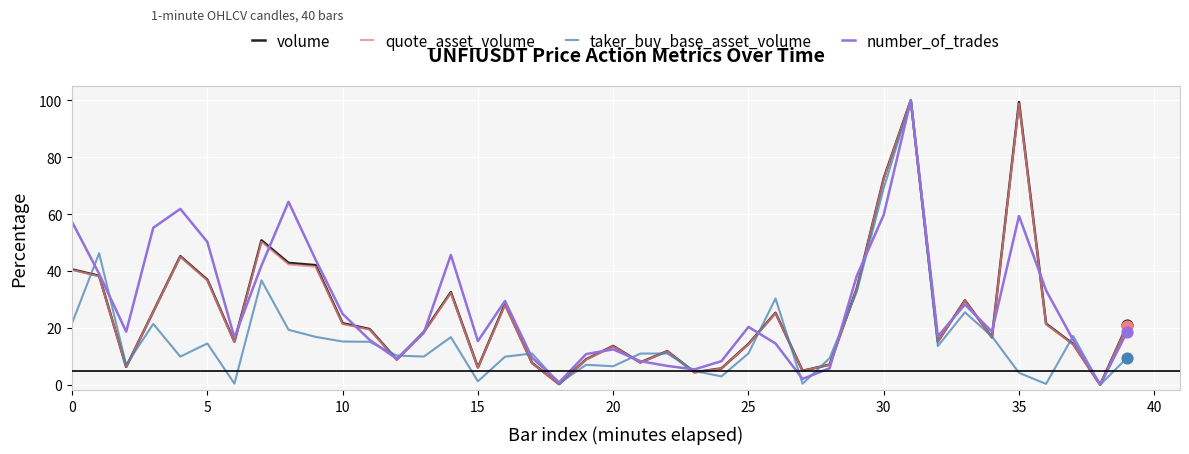

What is the greatest value displayed?

100.0